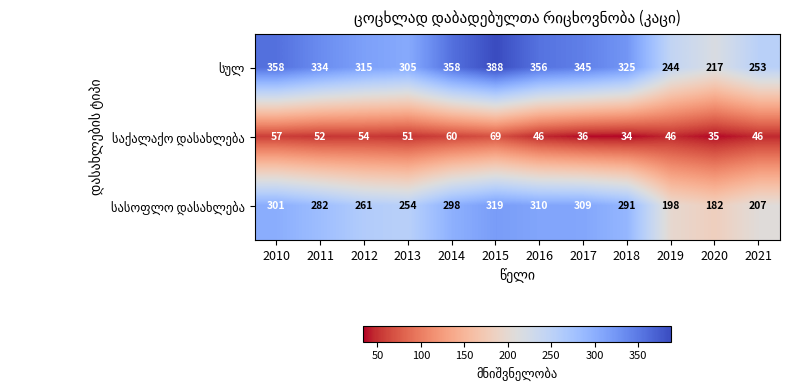

At which category does the chart reach its peak across all series?

2015